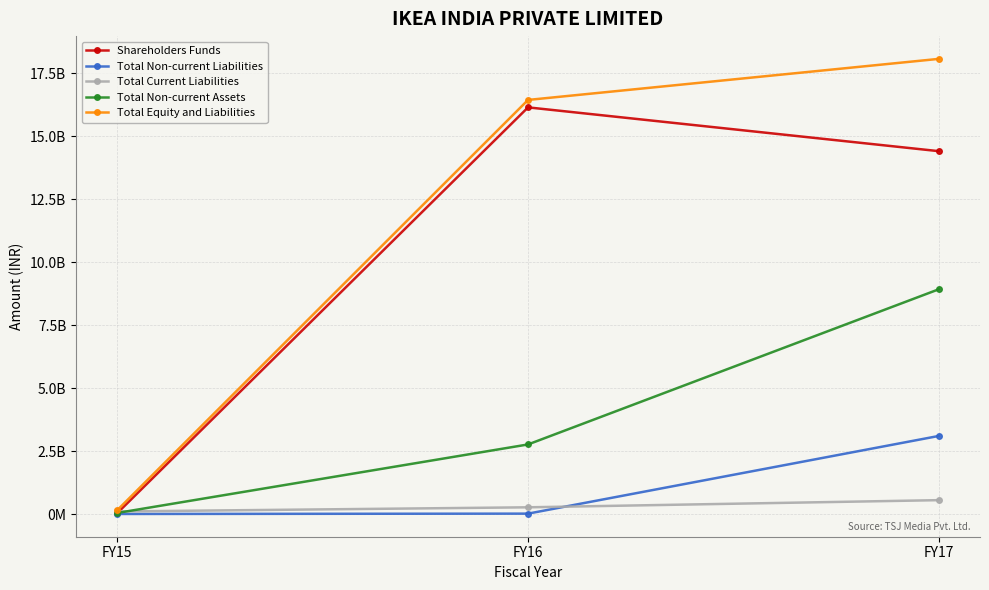

At which category does the chart reach its peak across all series?

FY17